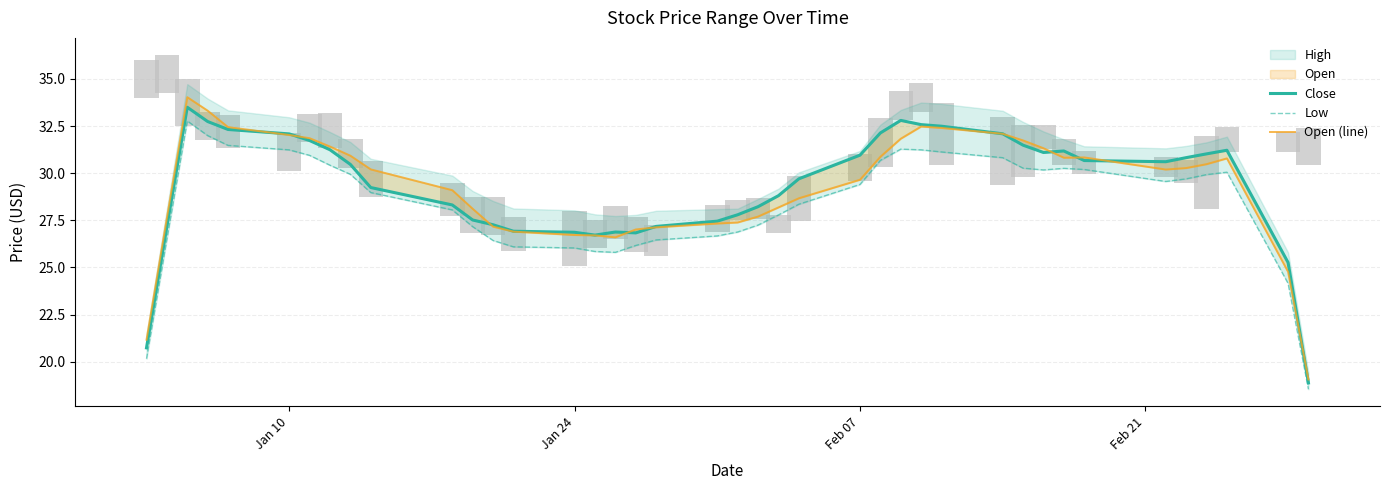

True or false: Close has a value of 47.0 at 25.

False